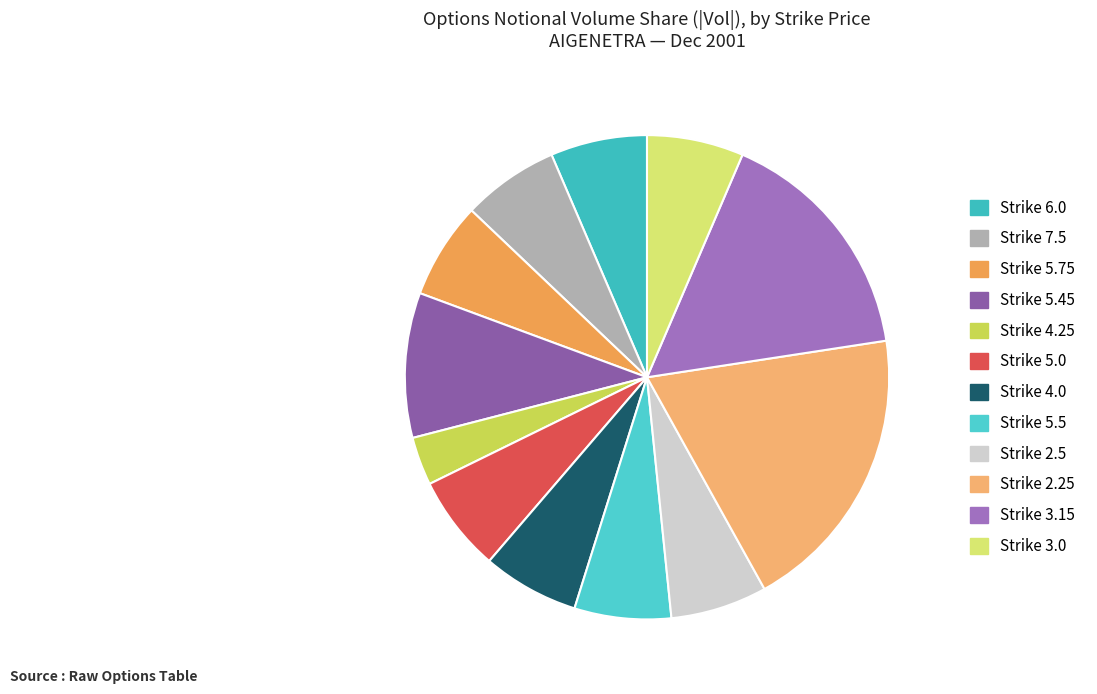

How many slices are in this pie chart?

12